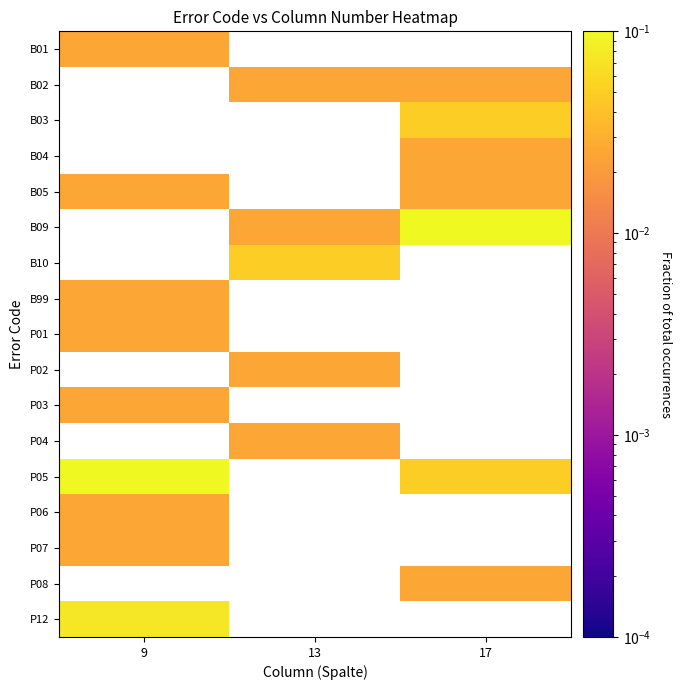

Count the number of categories in the chart.

3